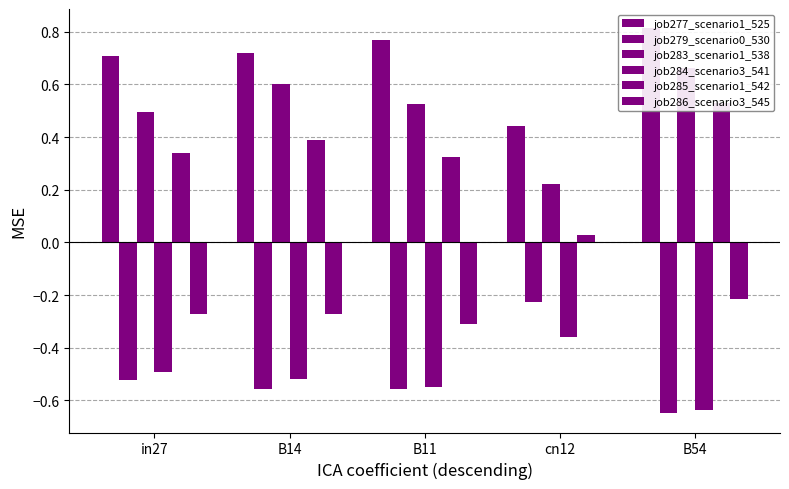

What is the greatest value displayed?

0.8